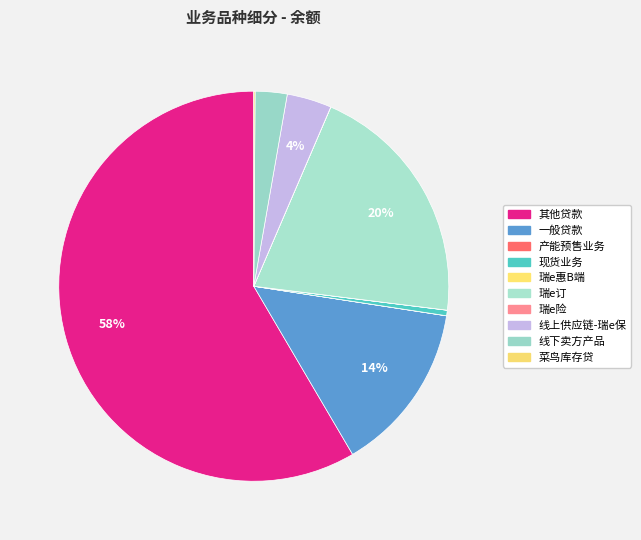

What percentage do 瑞e惠B端 and 一般贷款 together represent?

14.1%